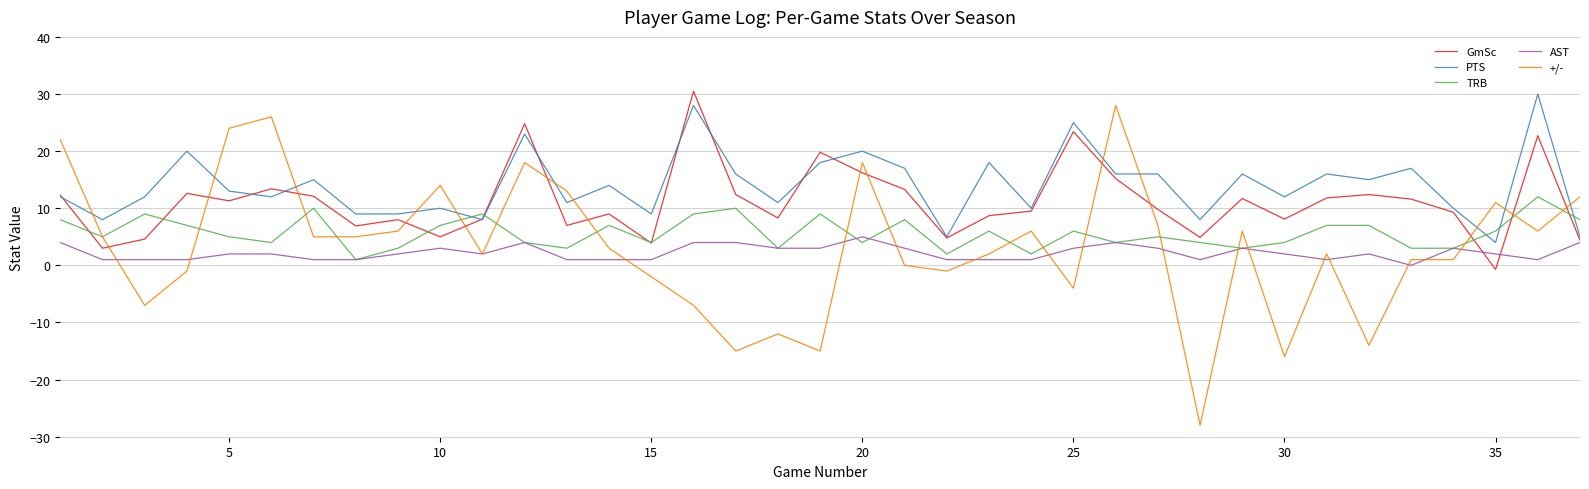

Which series has the widest spread of values?

+/-